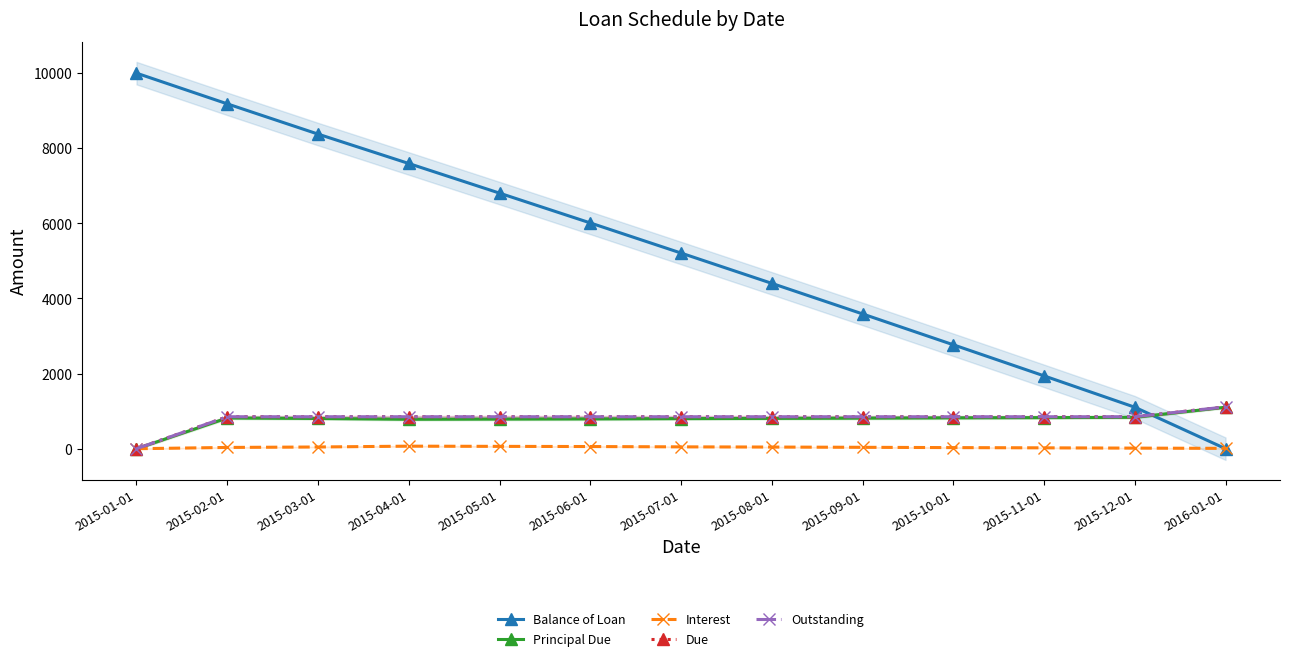

In Principal Due, how many points are lower than both neighbors (excluding endpoints)?

1